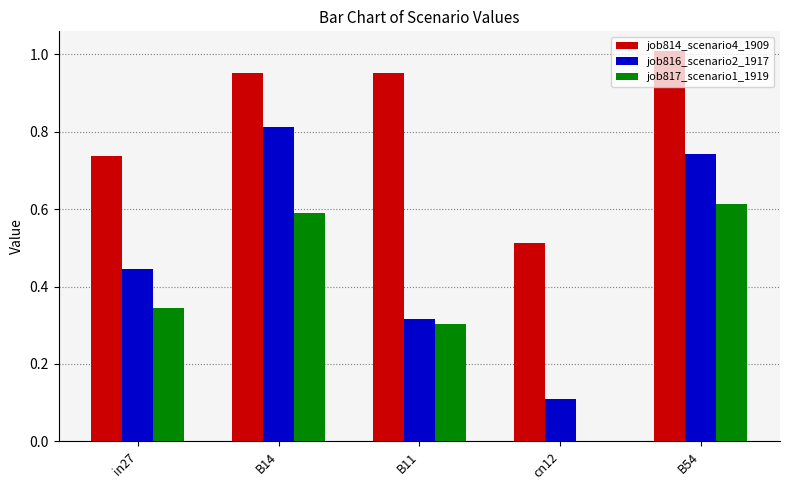

True or false: job816_scenario2_1917 has a value of 0.3 at B11.

True